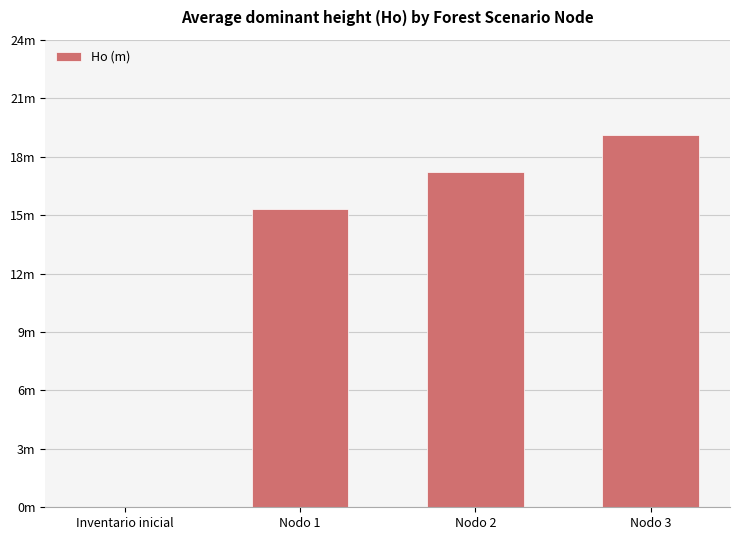

Are the bars horizontal?

No